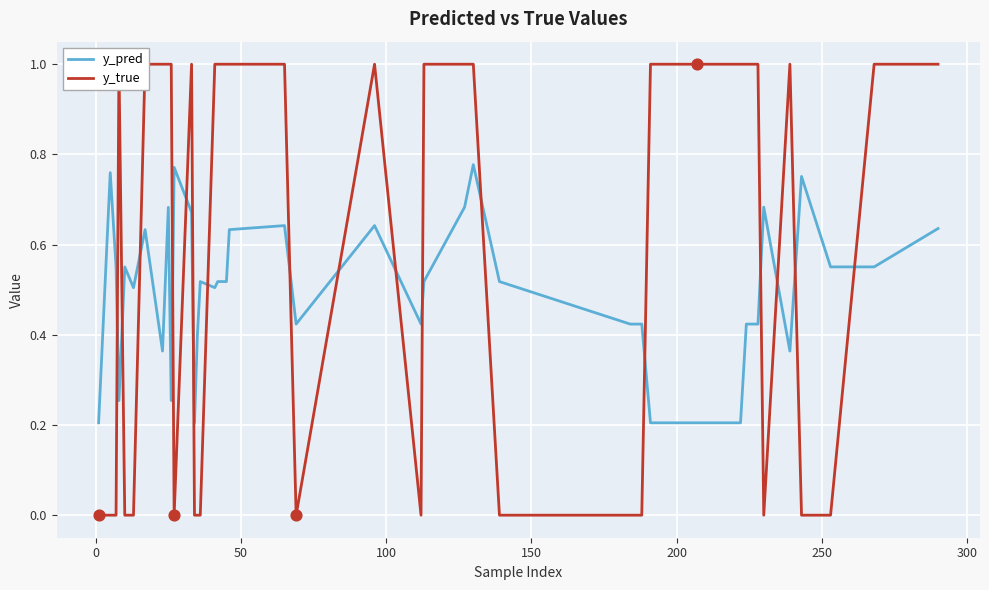

At how many categories does at least one series exceed 0?

40